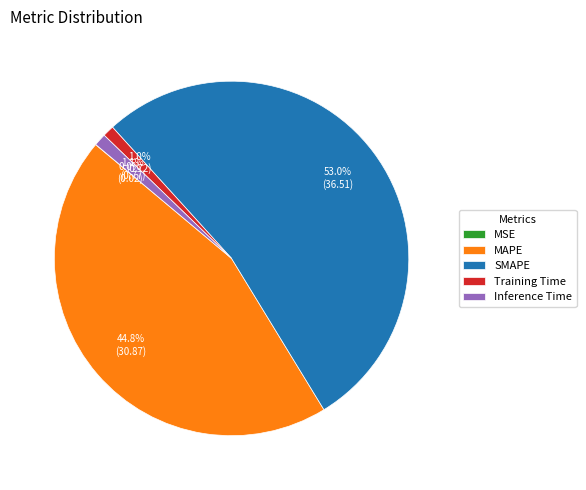

Which slice represents more than half of the pie?

SMAPE